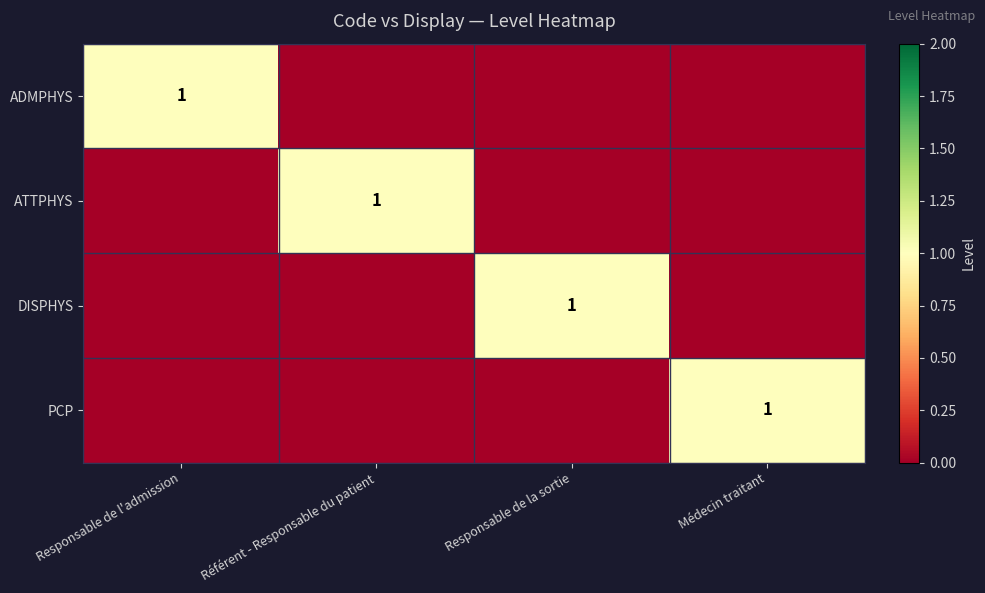

Is it true that ATTPHYS equals 2 at Référent - Responsable du patient?

False